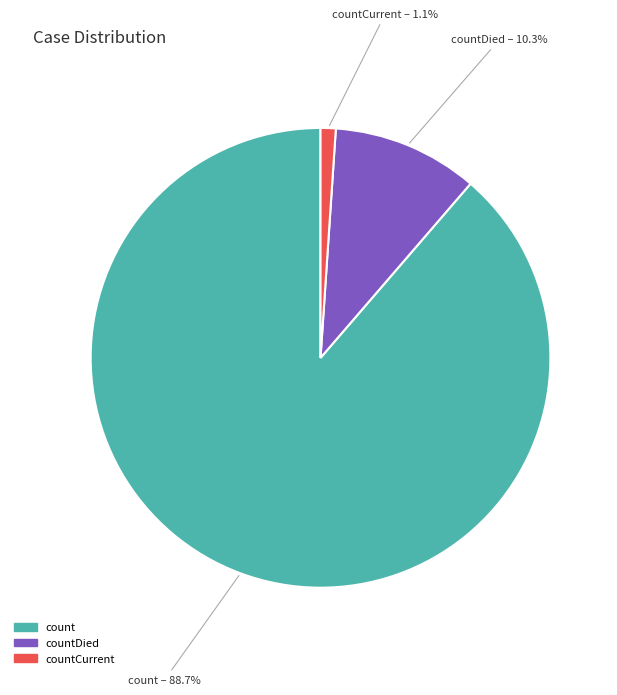

Is there a majority slice in this chart?

Yes